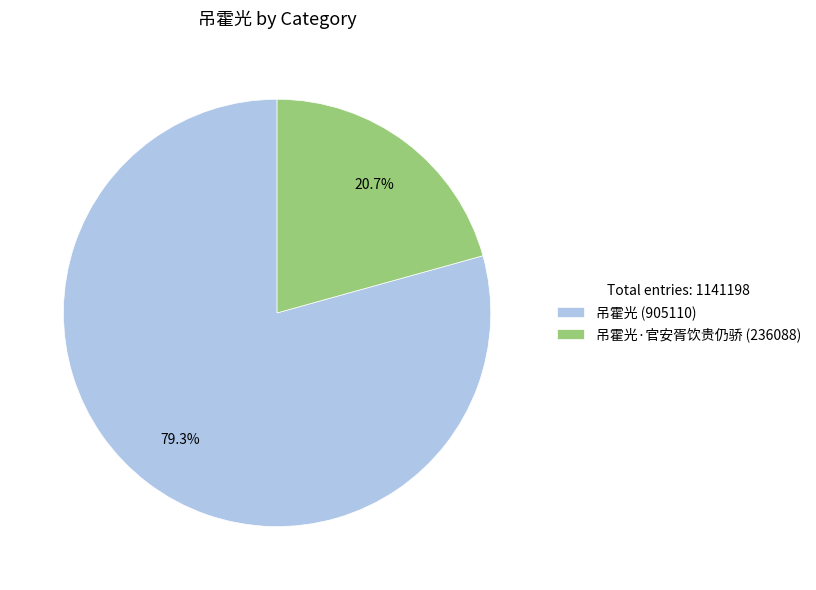

Is there a majority slice in this chart?

Yes